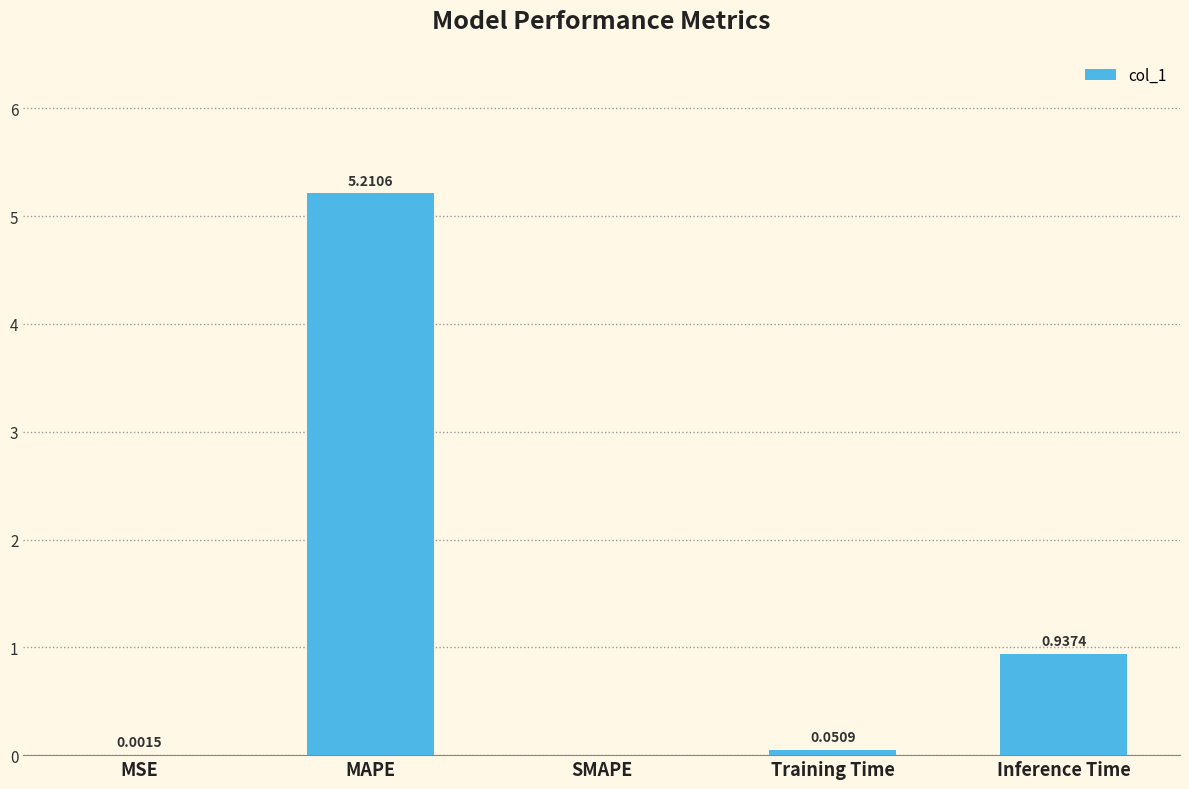

Are the bars grouped side by side (vs. stacked)?

No